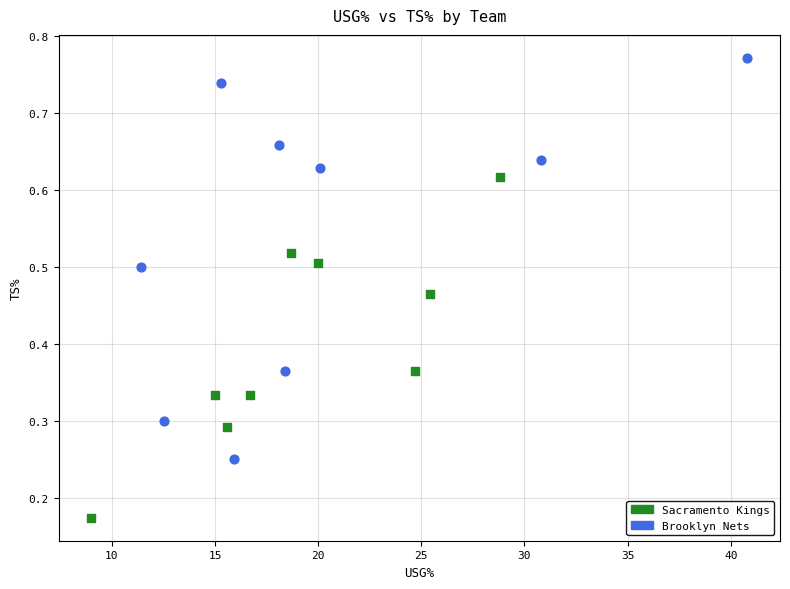

Which series has the largest Y range (max minus min)?

Brooklyn Nets